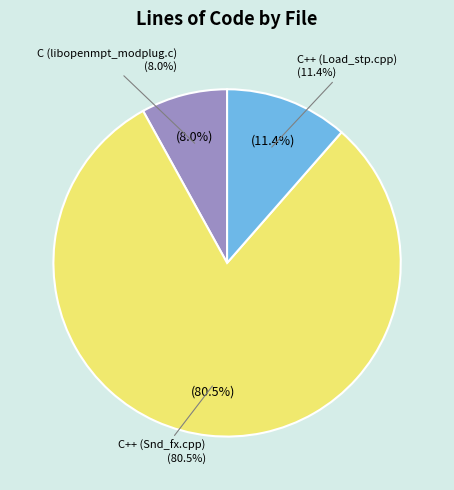

True or false: C++ (Snd_fx.cpp) accounts for 81% of the total.

True